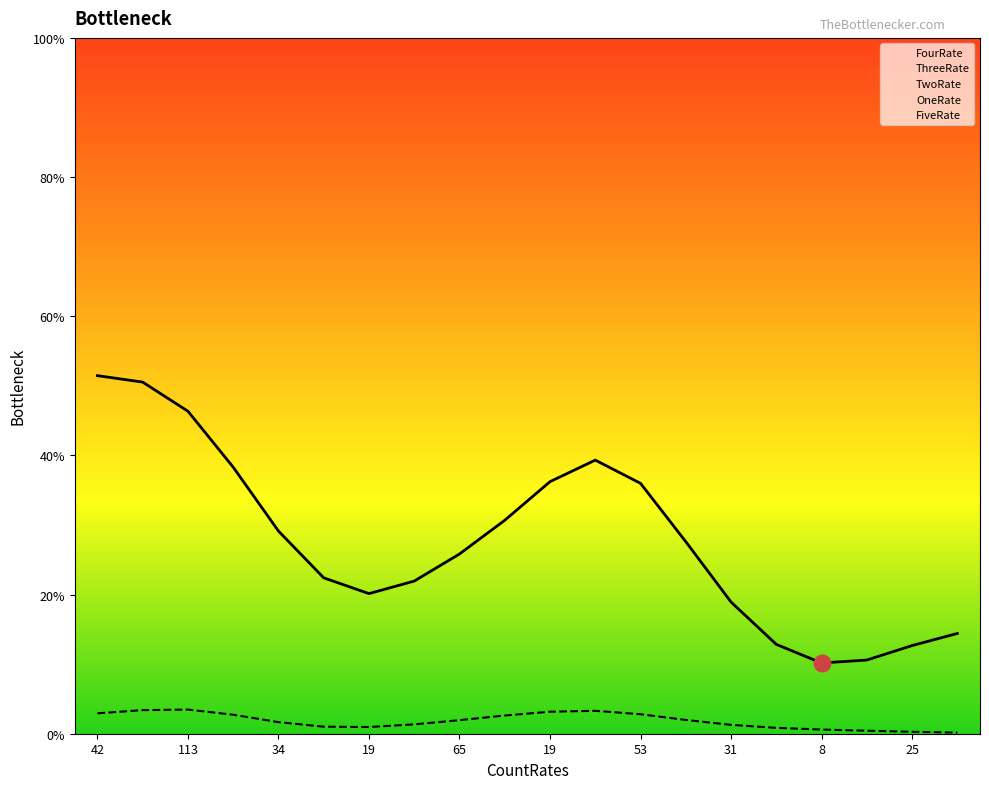

What is the difference between the ThreeRate values at 113 and 34?

11